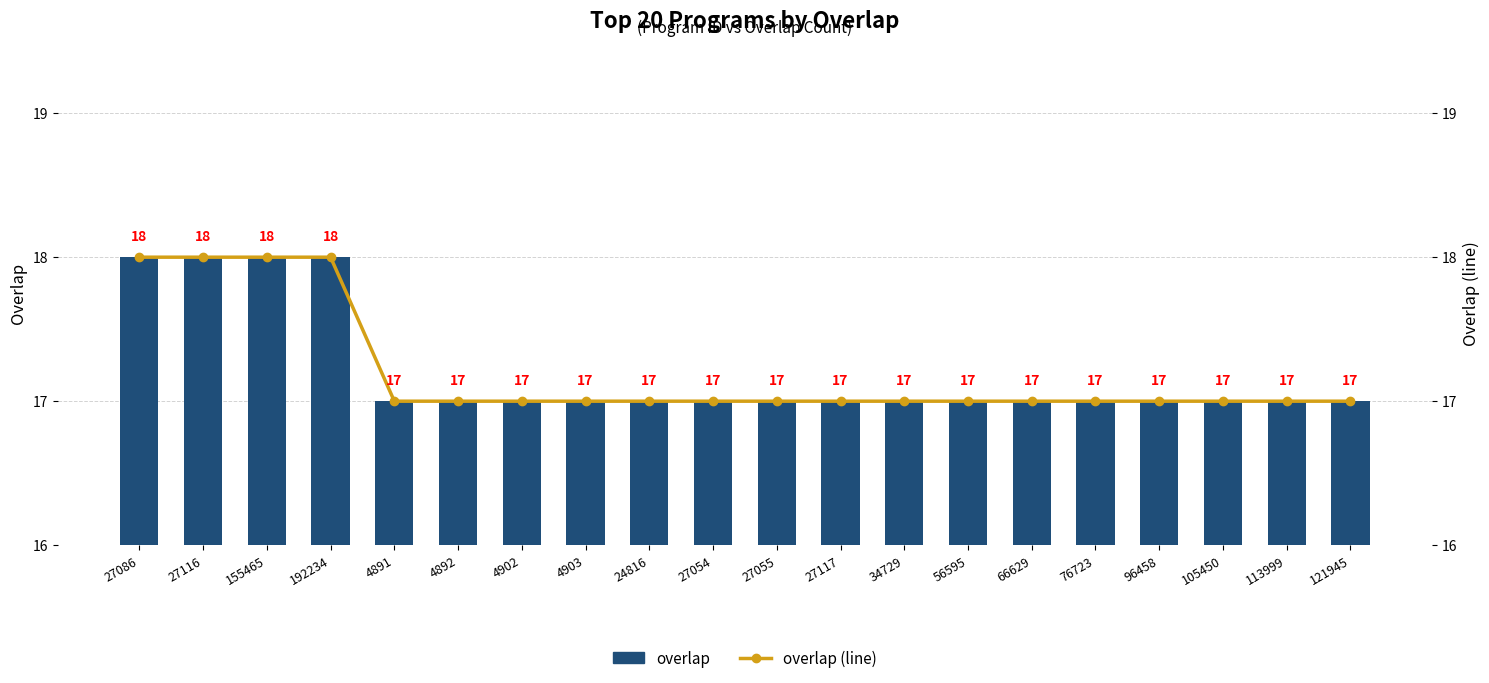

What is the approximate value of overlap at 155465?

18